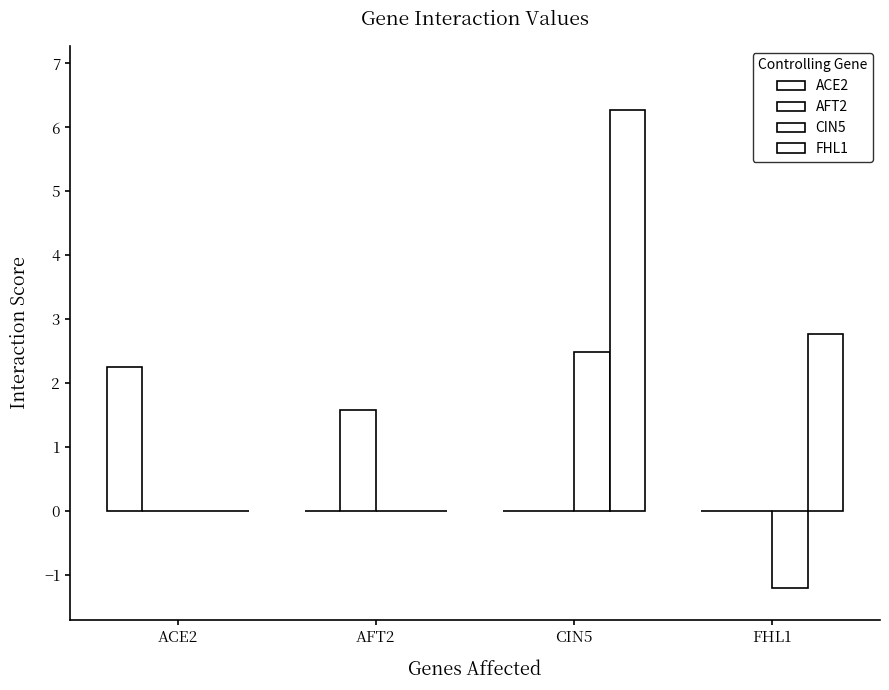

How many groups of bars are there?

4